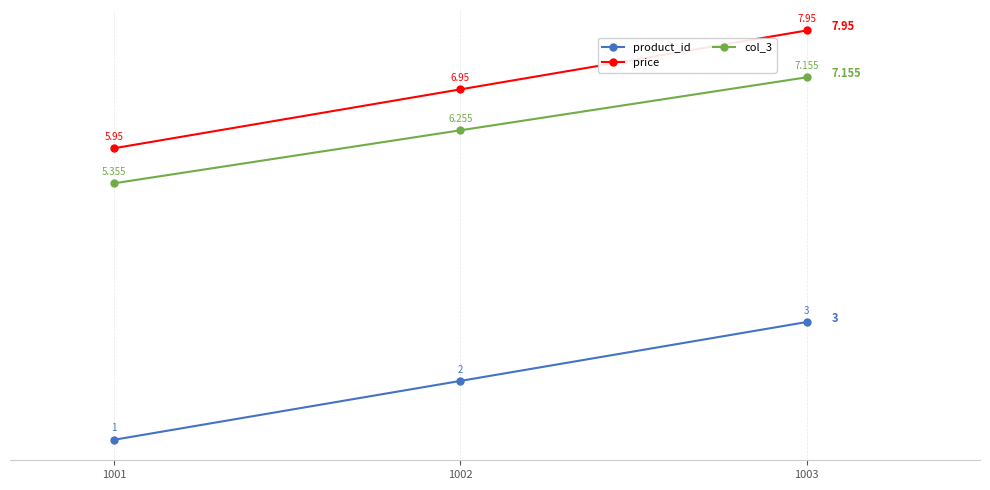

At how many categories does at least one series exceed 5?

3